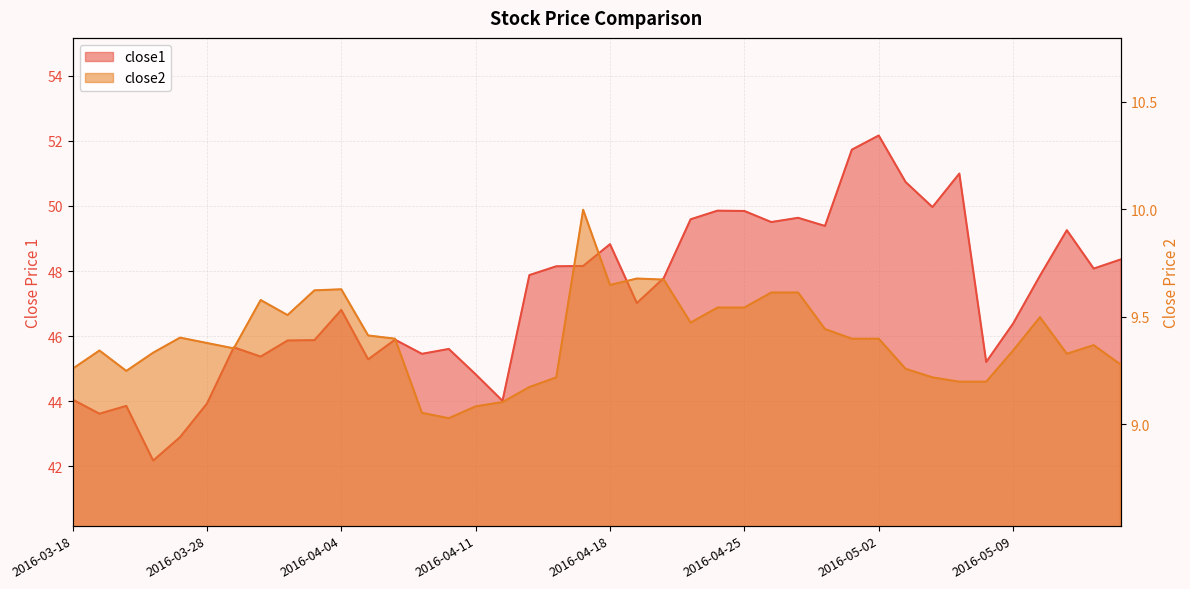

The close1 series shows 73.7 at 2016-03-22. True or false?

False